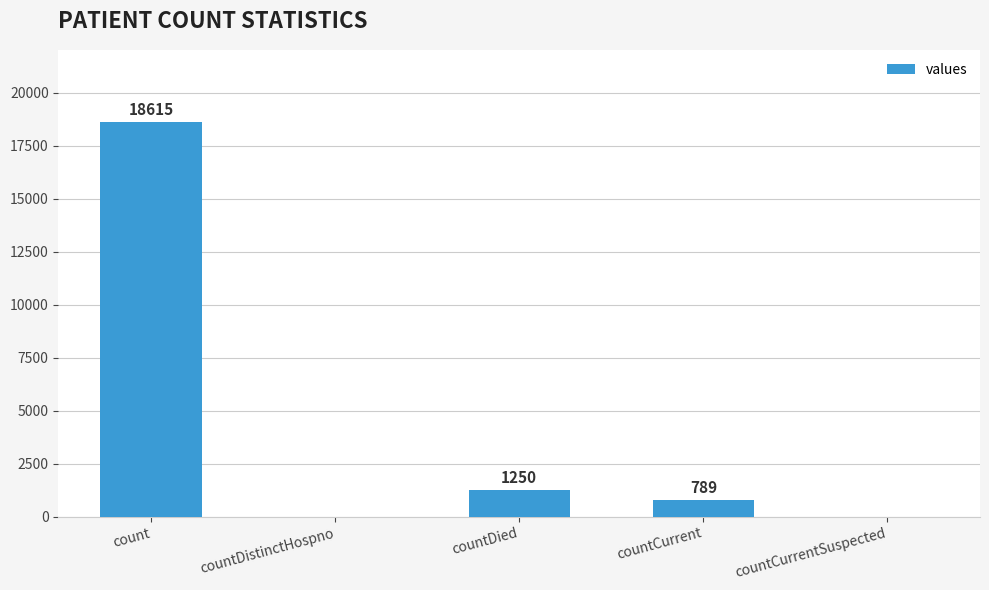

What is the maximum value shown in the chart?

18615